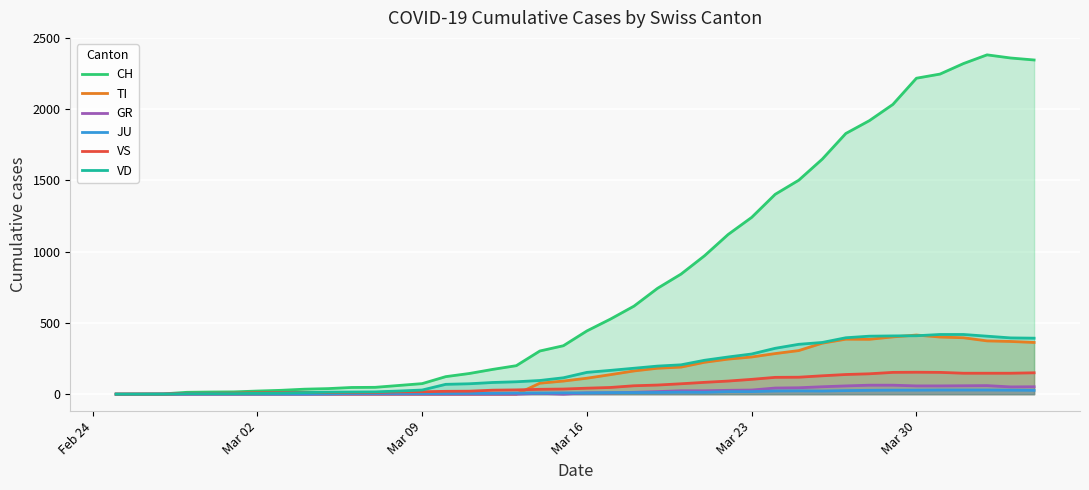

What is the highest value of the GR series?

63